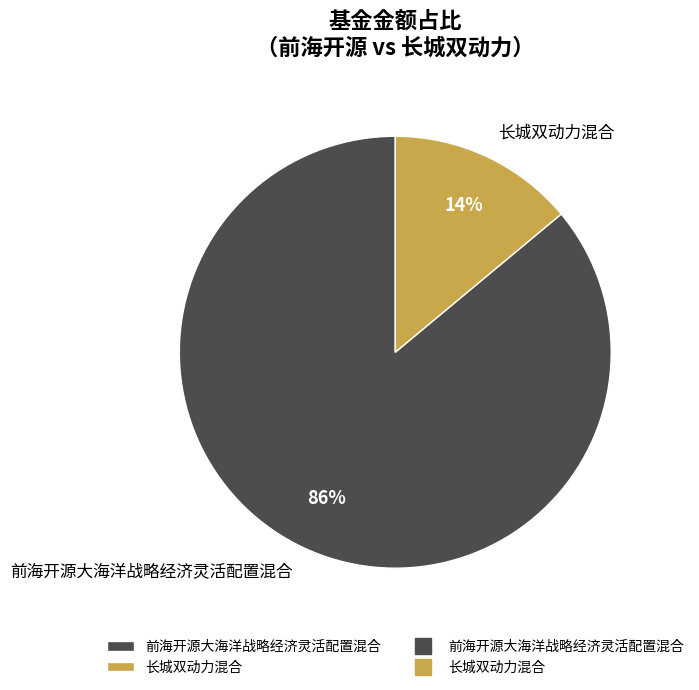

Is 前海开源大海洋战略经济灵活配置混合 the majority of the pie?

Yes